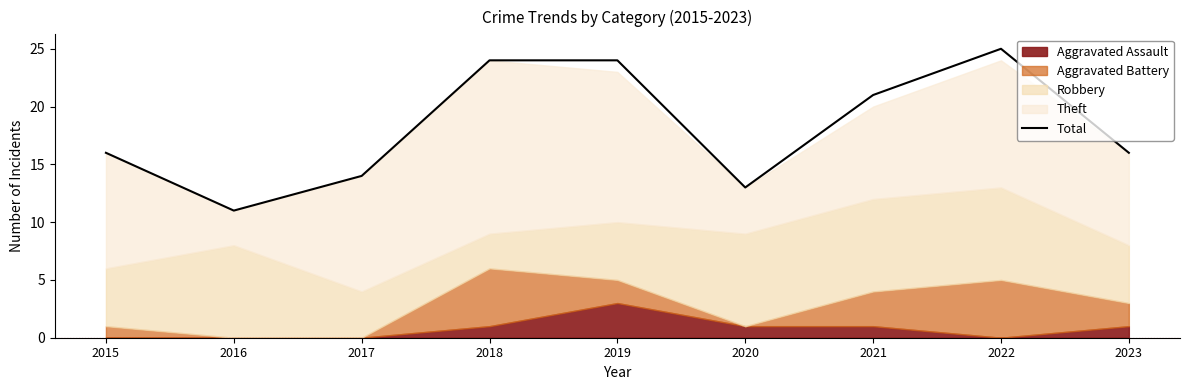

What is the value of the 8th point from the left?

25